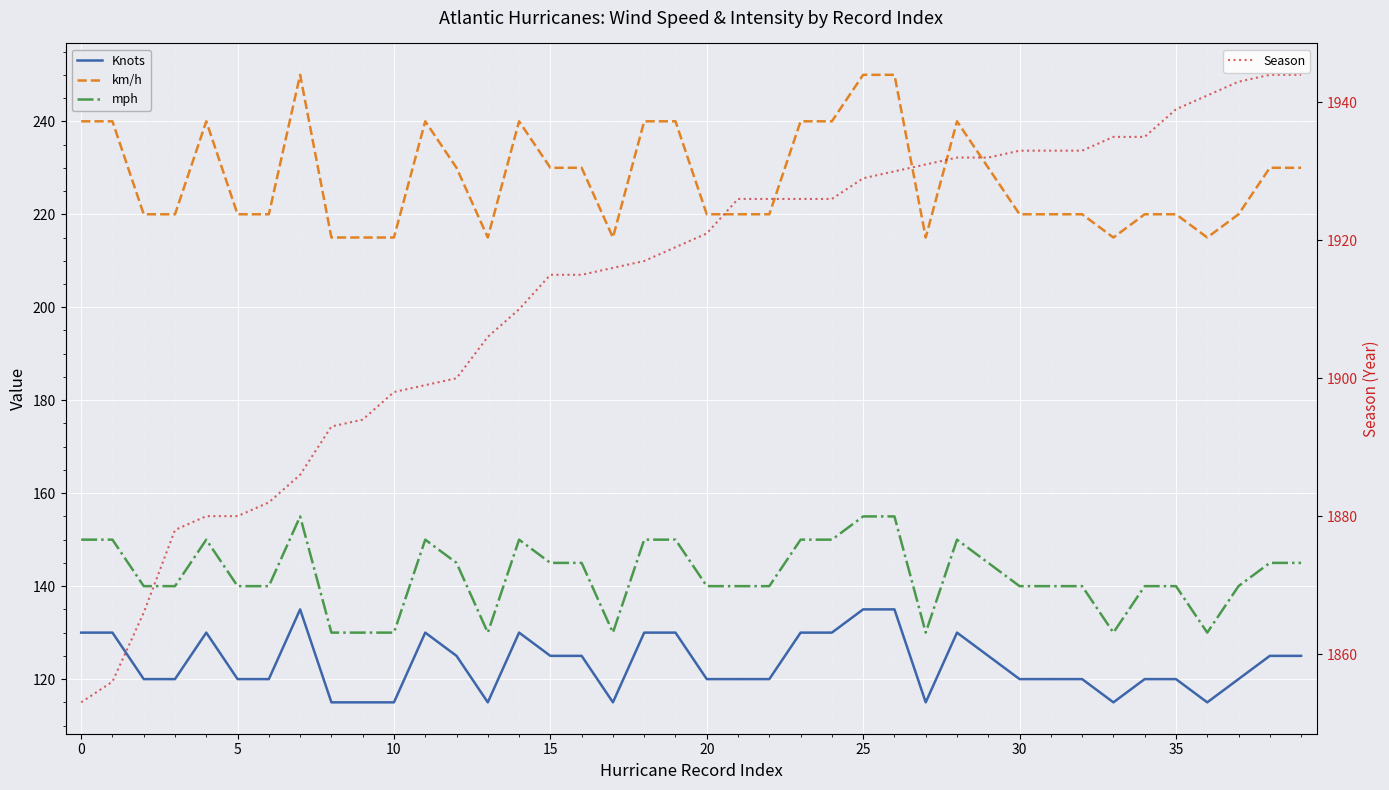

What is the greatest value displayed?

1944